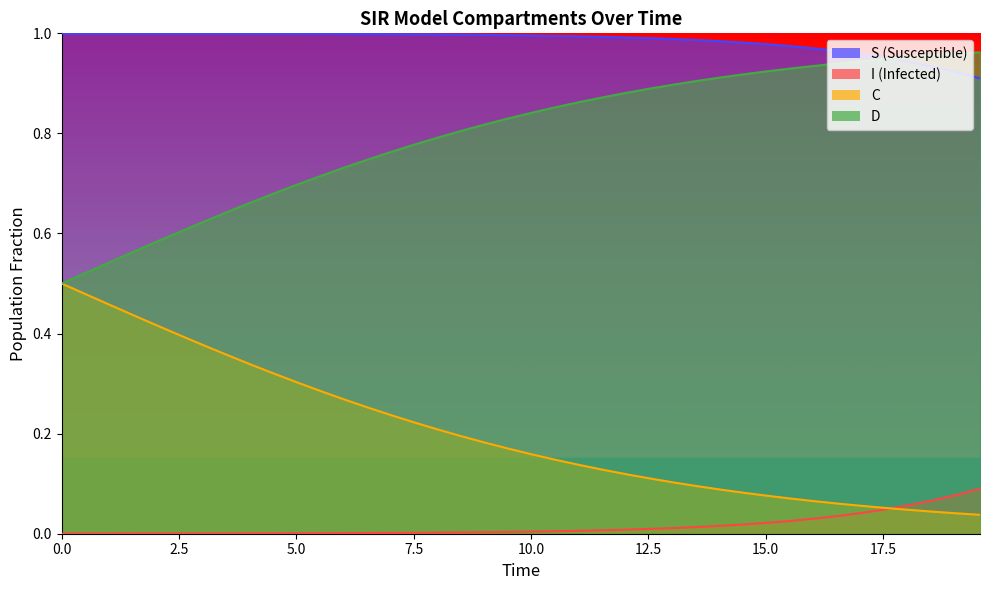

True or false: D and C intersect in this chart.

False